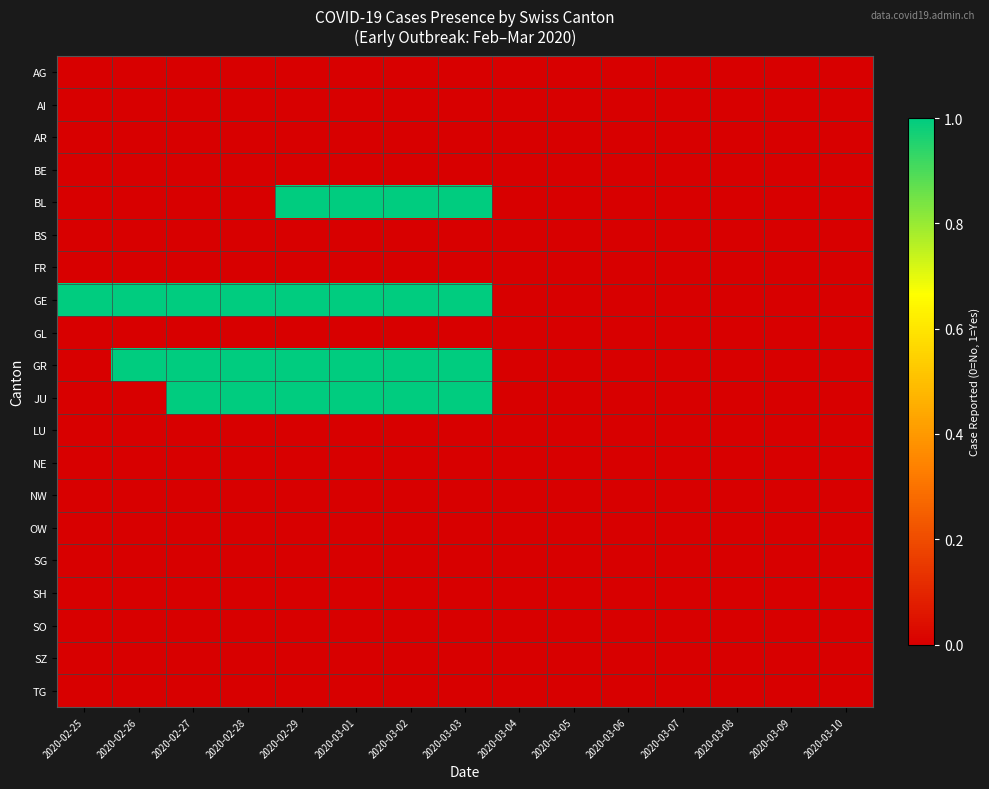

Between 2020-02-25 and 2020-03-04, which series saw the biggest shift?

GE